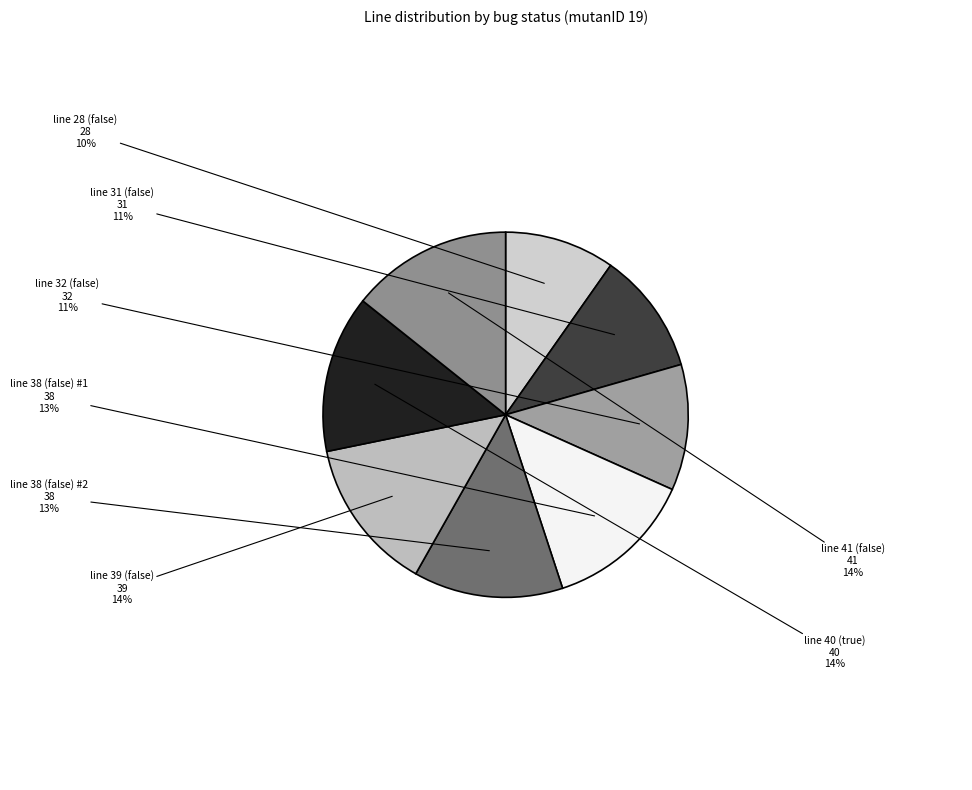

To the nearest percent, what is the average slice percentage?

12%